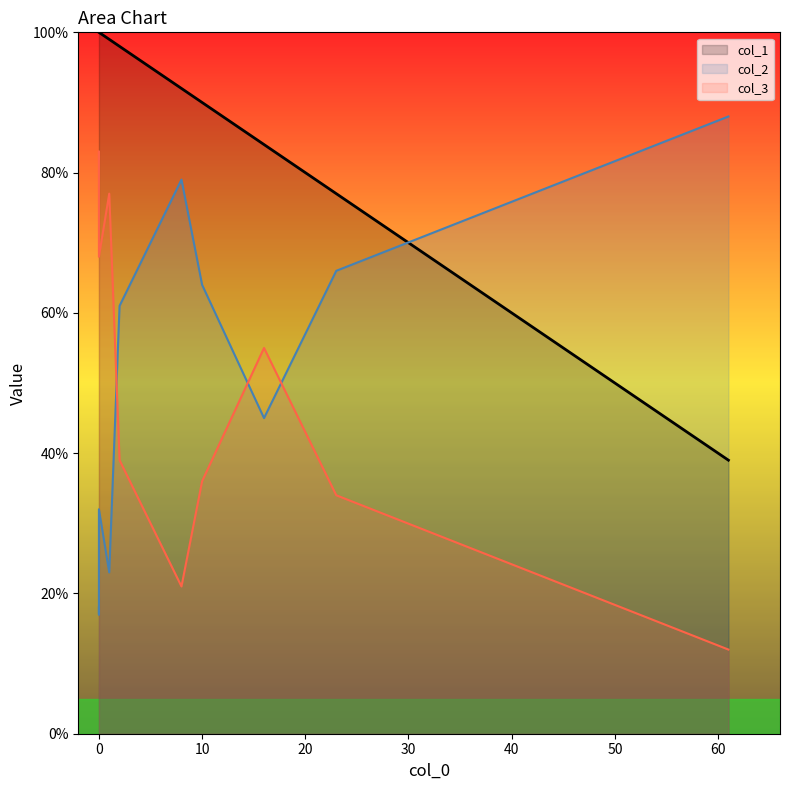

List the series in order of their peak value, lowest first.

col_3, col_2, col_1